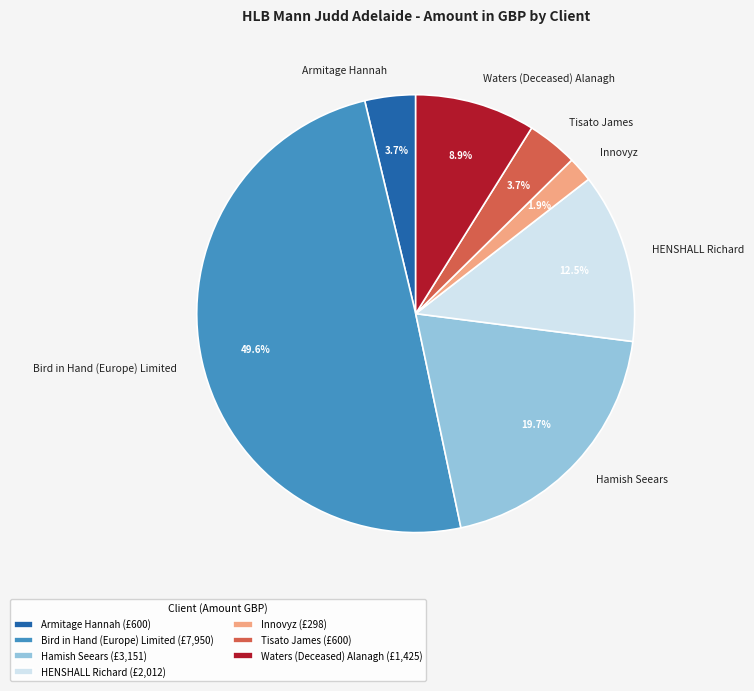

What percentage is NOT represented by Bird in Hand (Europe) Limited?

50.4%